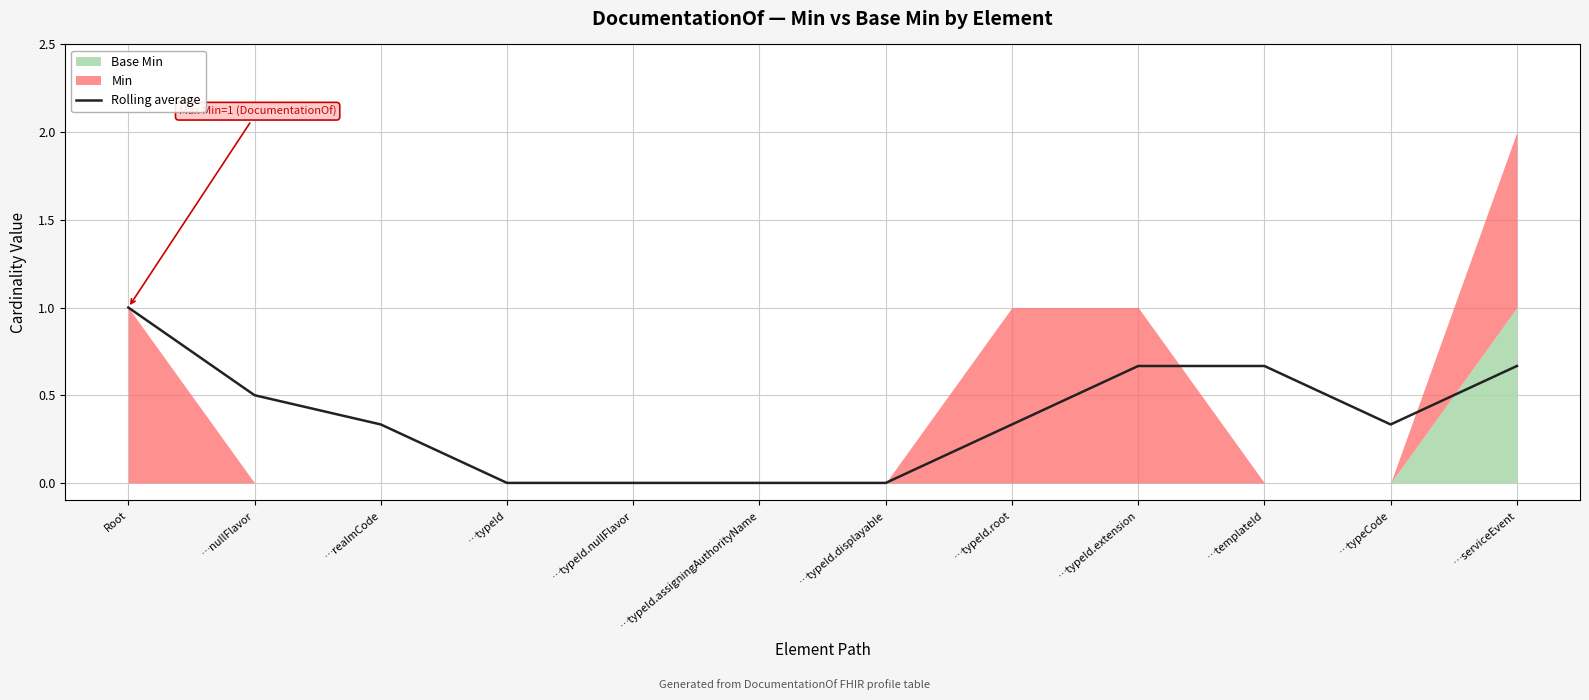

What is the change in value from …nullFlavor to …serviceEvent?

+0.2